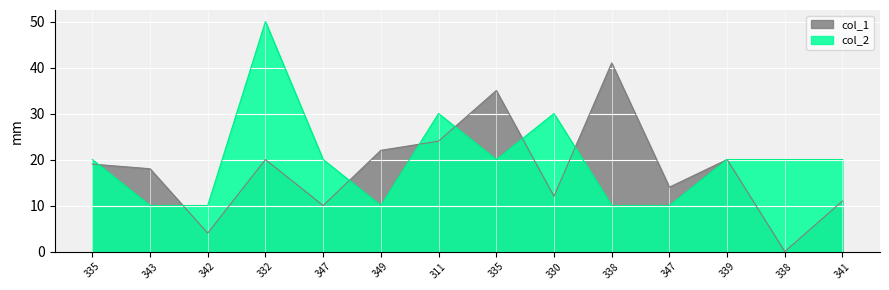

Reading right to left, extract all data points from this chart.

col_1: 11	0	20	14	41	12	35	24	22	10	20	4	18	19
col_2: 20	20	20	10	10	30	20	30	10	20	50	10	10	20